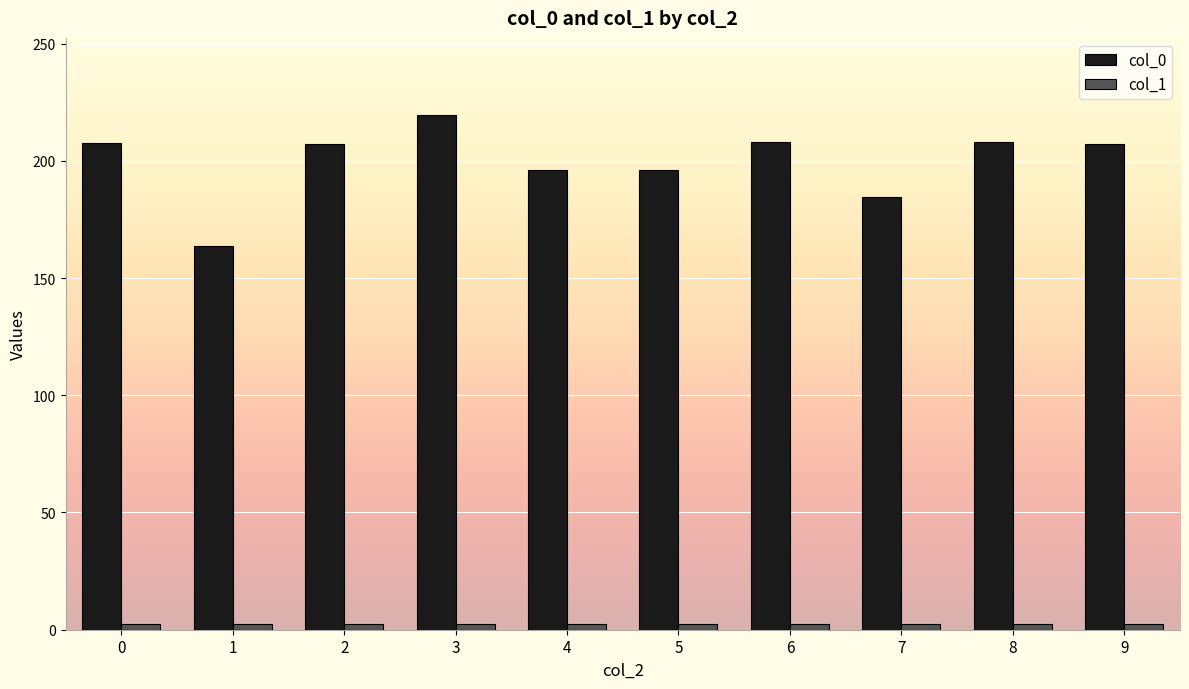

Which series has the largest total across all categories?

col_0